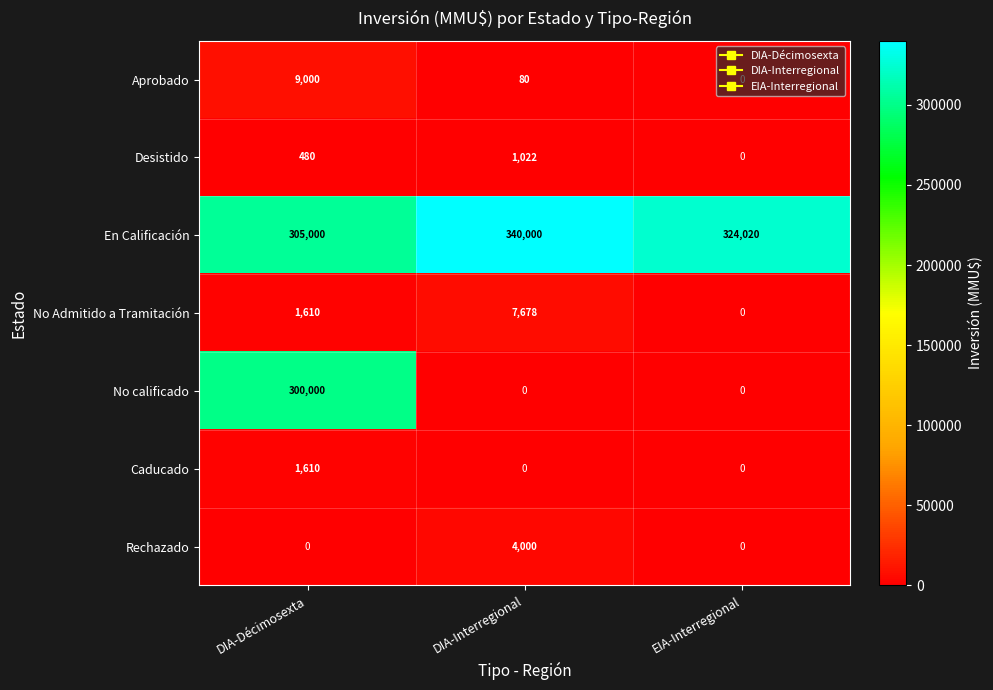

True or false: En Calificación has a value of 324020 at EIA-Interregional.

True